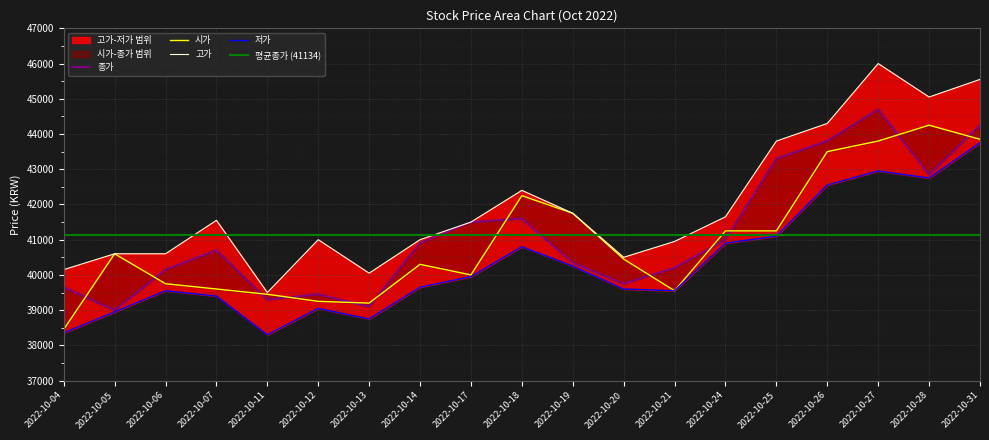

Reading left to right, transcribe all the data shown in this chart.

종가: 2022-10-04=39650	2022-10-05=39000	2022-10-06=40150	2022-10-07=40700	2022-10-11=39300	2022-10-12=39450	2022-10-13=39100	2022-10-14=40900	2022-10-17=41500	2022-10-18=41600	2022-10-19=40350	2022-10-20=39750	2022-10-21=40200	2022-10-24=41000	2022-10-25=43300	2022-10-26=43800	2022-10-27=44700	2022-10-28=42850	2022-10-31=44250
시가: 2022-10-04=38450	2022-10-05=40600	2022-10-06=39750	2022-10-07=39600	2022-10-11=39450	2022-10-12=39250	2022-10-13=39200	2022-10-14=40300	2022-10-17=40000	2022-10-18=42250	2022-10-19=41750	2022-10-20=40450	2022-10-21=39550	2022-10-24=41250	2022-10-25=41250	2022-10-26=43500	2022-10-27=43800	2022-10-28=44250	2022-10-31=43850
고가: 2022-10-04=40150	2022-10-05=40600	2022-10-06=40600	2022-10-07=41550	2022-10-11=39500	2022-10-12=41000	2022-10-13=40050	2022-10-14=41000	2022-10-17=41500	2022-10-18=42400	2022-10-19=41750	2022-10-20=40500	2022-10-21=40950	2022-10-24=41650	2022-10-25=43800	2022-10-26=44300	2022-10-27=46000	2022-10-28=45050	2022-10-31=45550
저가: 2022-10-04=38350	2022-10-05=38950	2022-10-06=39550	2022-10-07=39400	2022-10-11=38300	2022-10-12=39050	2022-10-13=38750	2022-10-14=39650	2022-10-17=39950	2022-10-18=40800	2022-10-19=40250	2022-10-20=39600	2022-10-21=39550	2022-10-24=40900	2022-10-25=41100	2022-10-26=42550	2022-10-27=42950	2022-10-28=42750	2022-10-31=43750